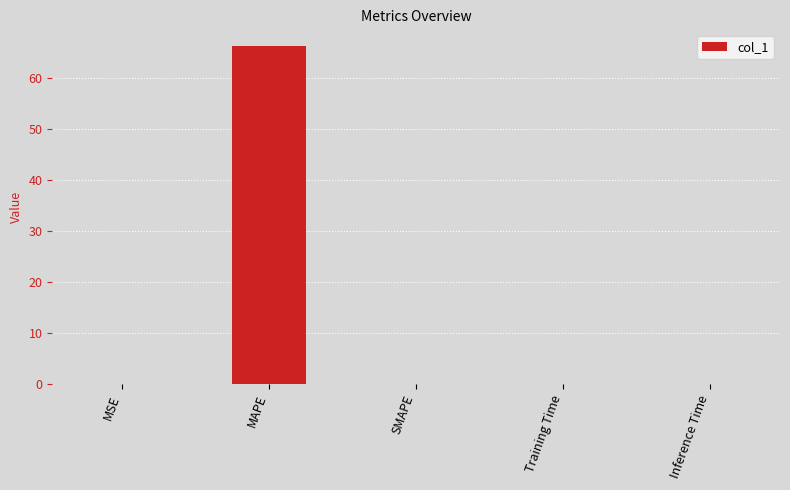

What is the sum of all values?

66.2